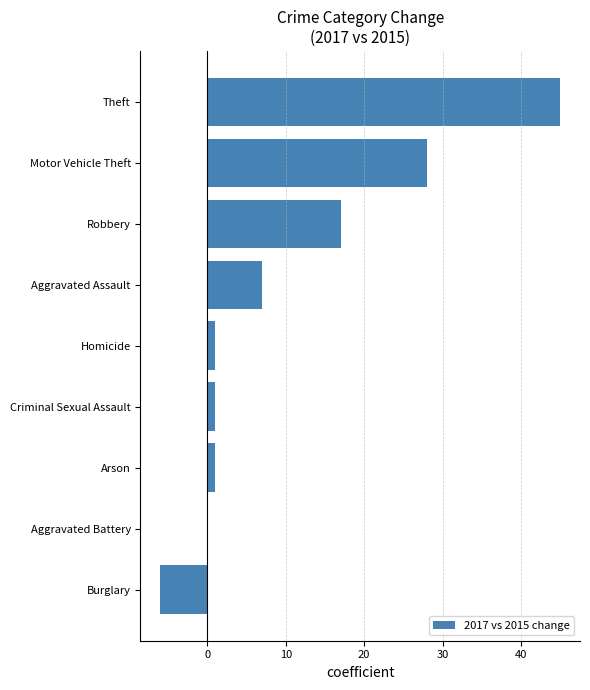

What is the sum of all values?

94